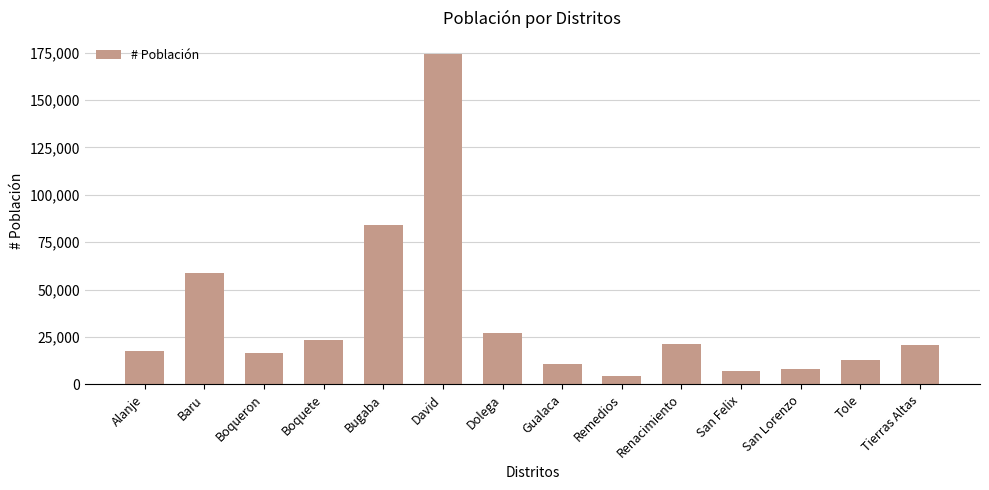

What is the minimum value shown in the chart?

4337